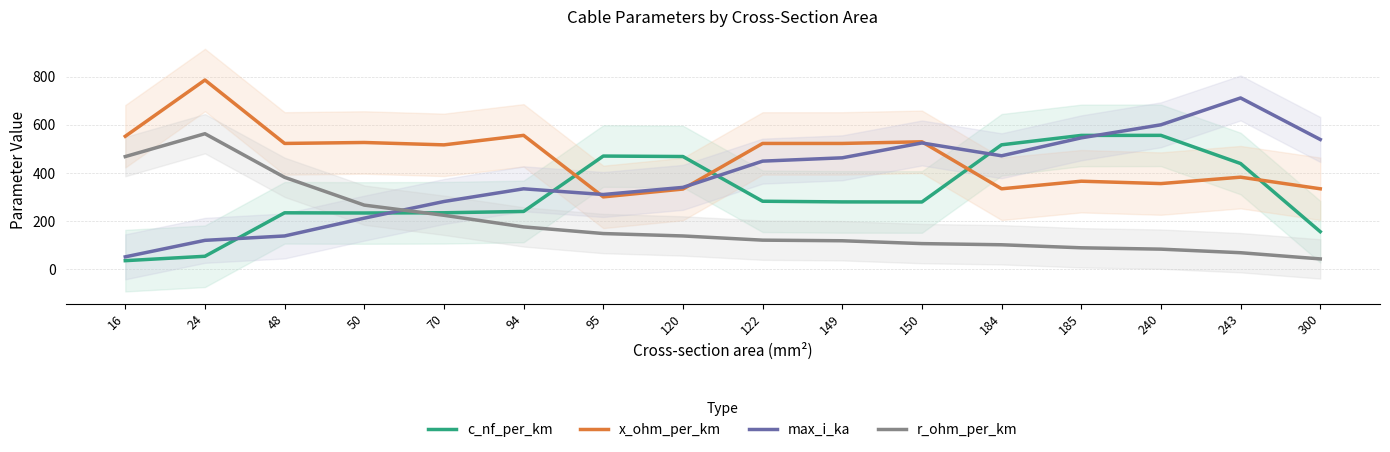

Rank the series by their maximum value, from highest to lowest.

x_ohm_per_km, max_i_ka, r_ohm_per_km, c_nf_per_km